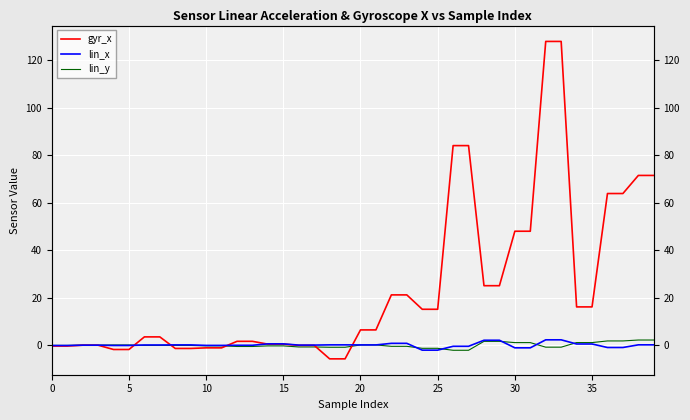

Which series has the largest total across all categories?

gyr_x